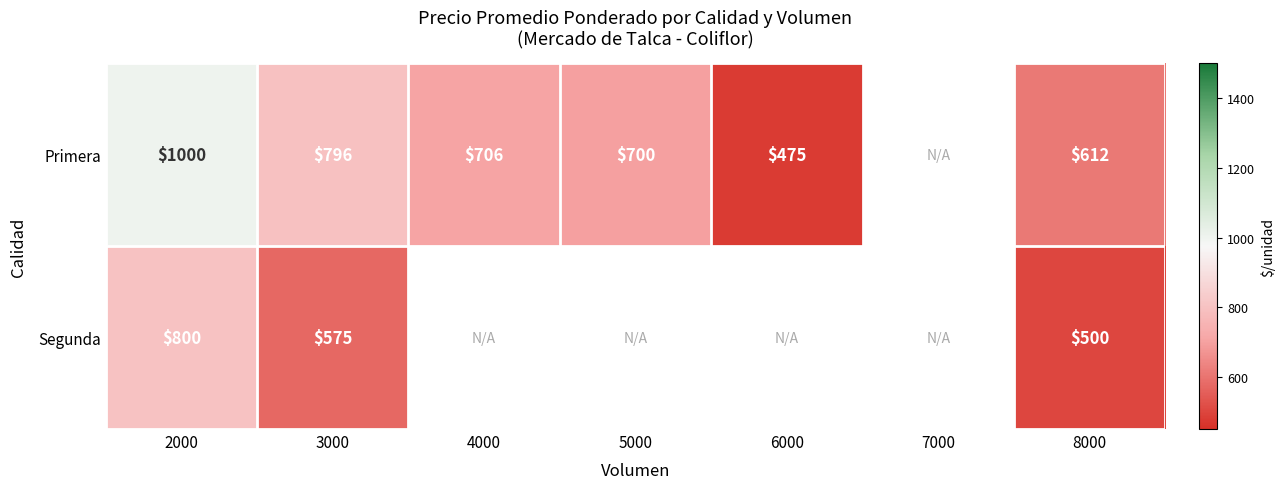

What is the total value across all series at 3000?

1371